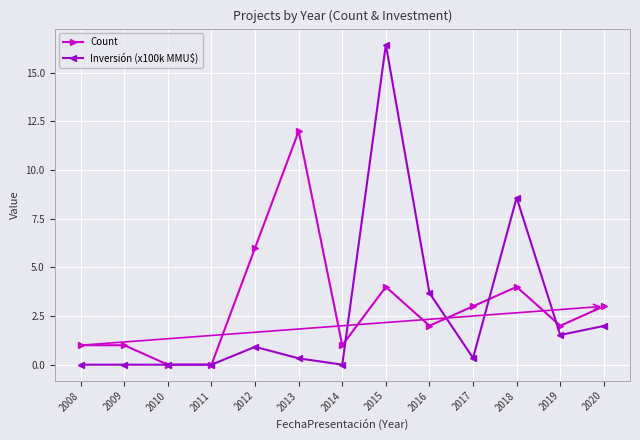

The Inversión (x100k MMU$) series shows 11.3 at 2018. True or false?

False